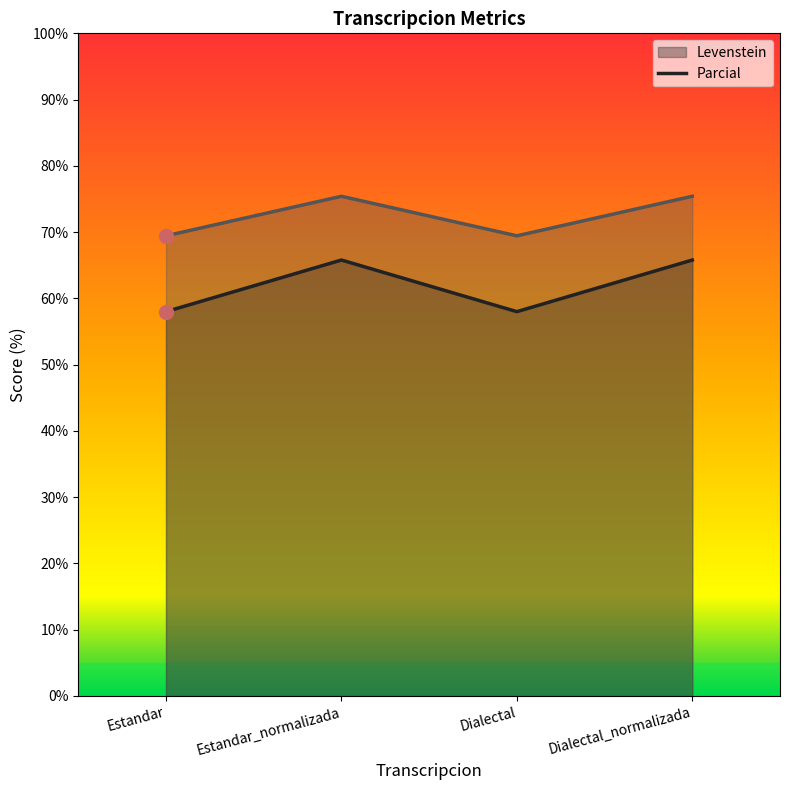

What is the label of the 1st point from the left?

Estandar